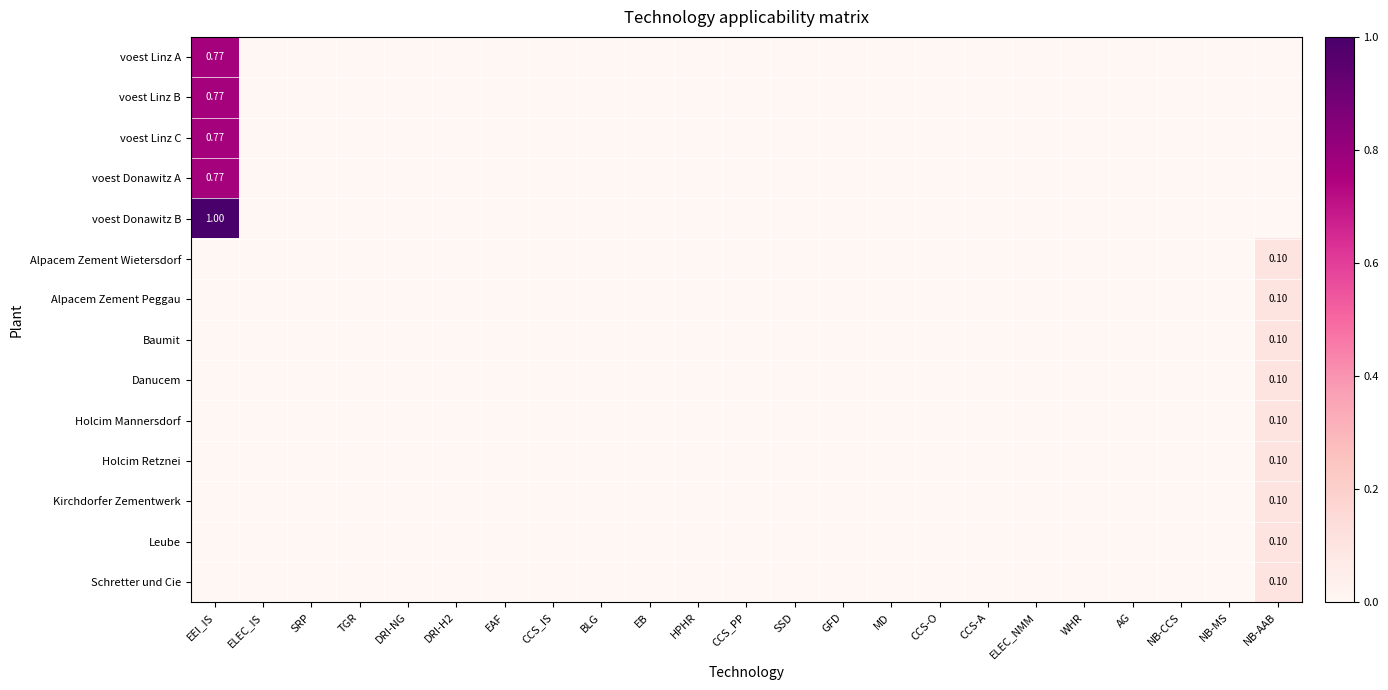

What is the difference between the maximum and minimum values in the voest Linz A series?

0.8